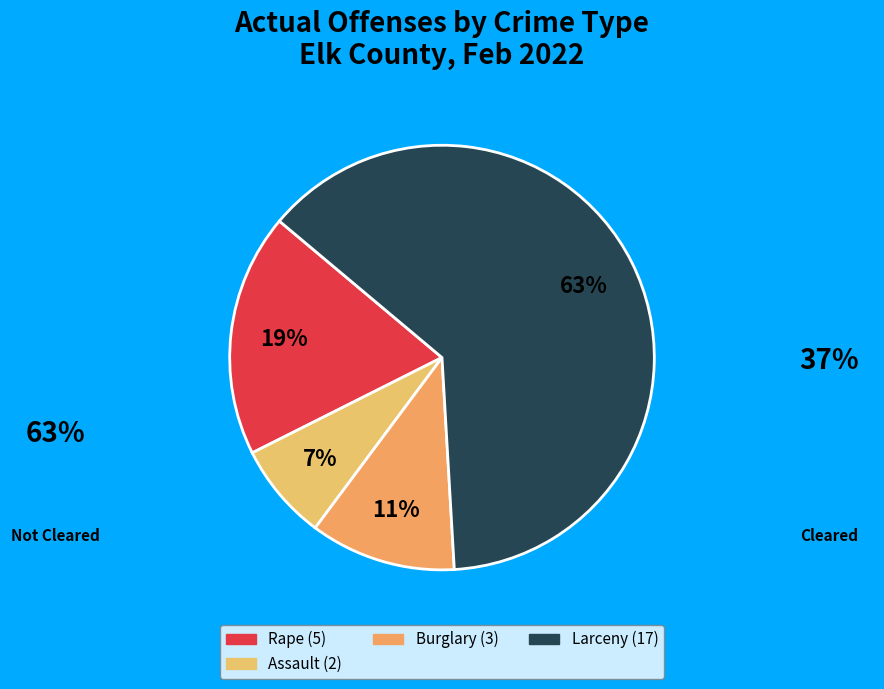

Count the number of slices in the pie.

4